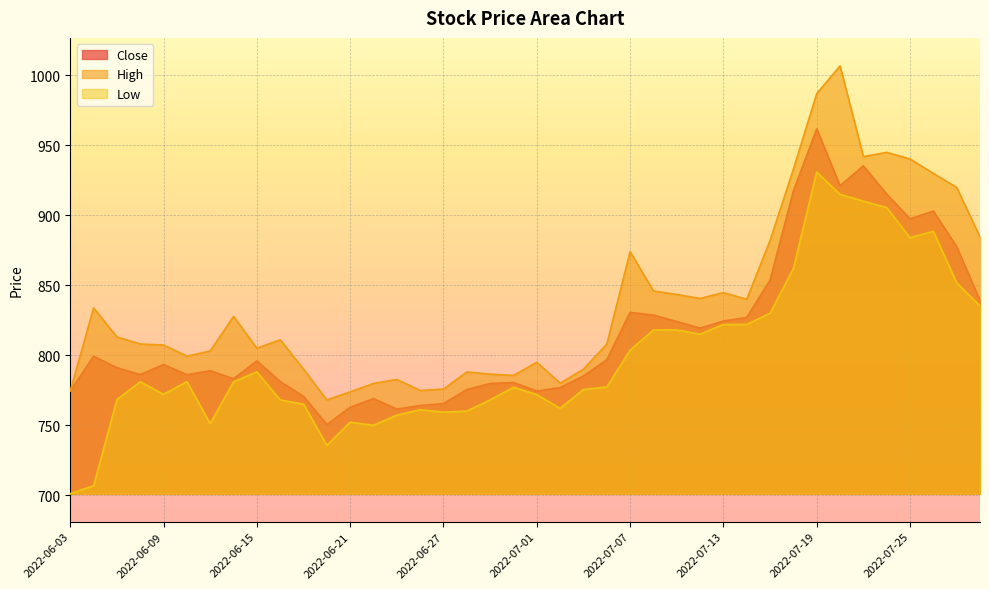

True or false: Low and High intersect in this chart.

False